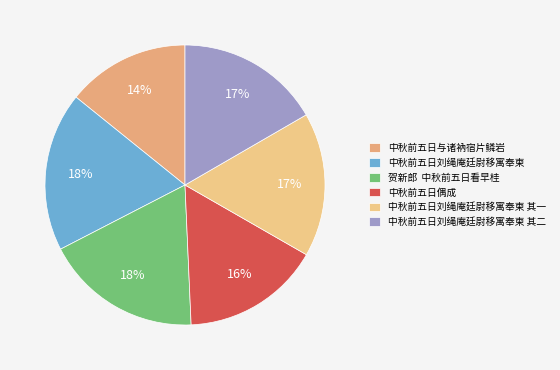

Which category has the smallest portion of the pie?

中秋前五日与诸衲宿片鳞岩